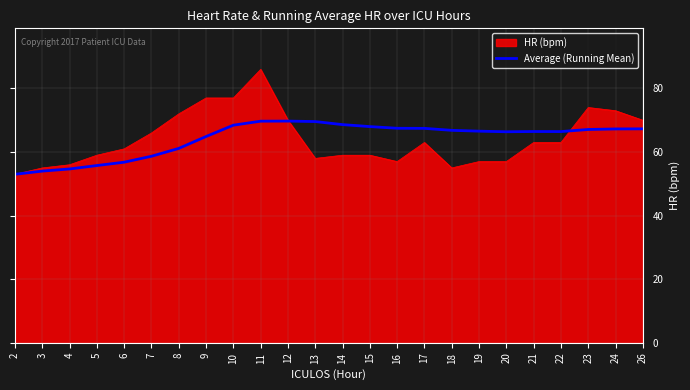

At which category is the sum across all series the highest?

11